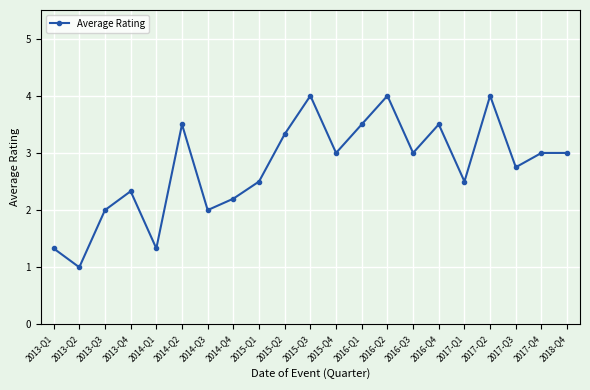

Does the chart display data point markers on the line(s)?

Yes